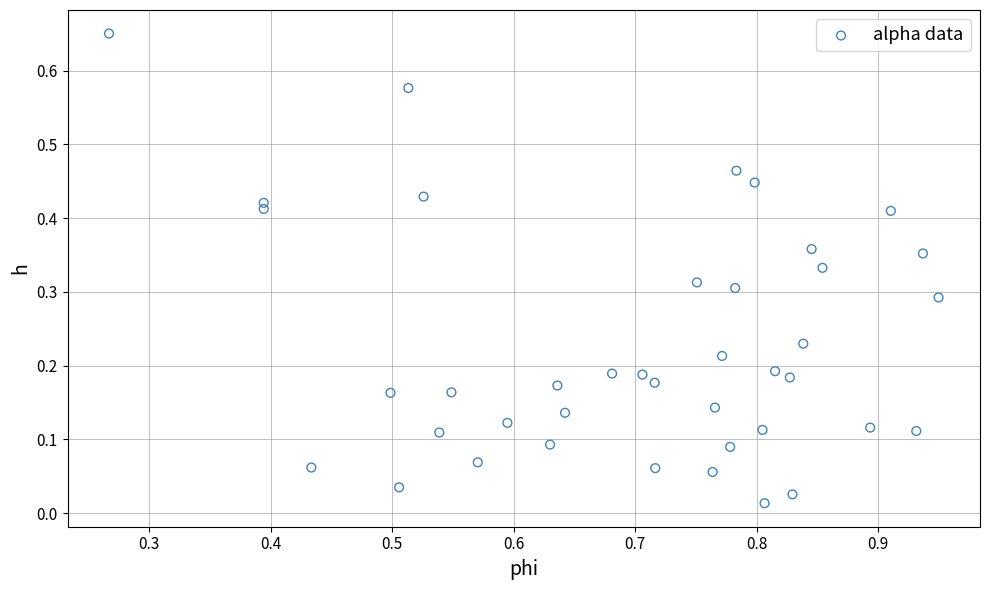

Count the number of points in this scatter plot.

40